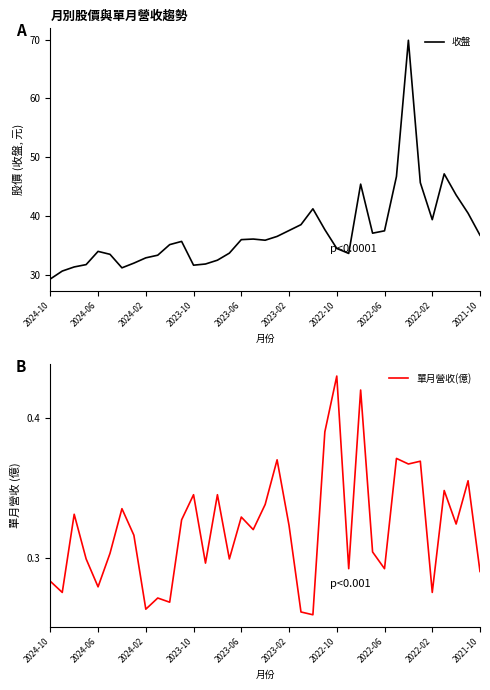

In 單月營收(億), how many points are higher than both neighbors (excluding endpoints)?

13